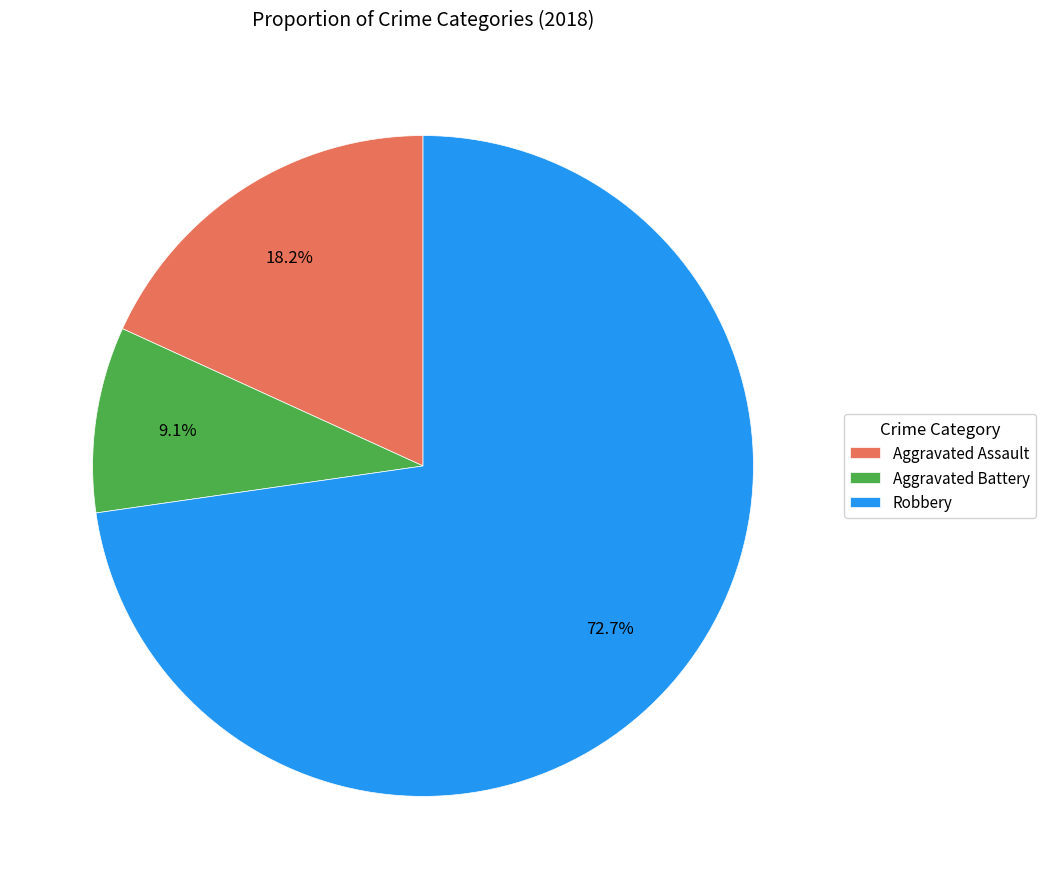

To the nearest percent, what percentage of the pie is Robbery?

73%